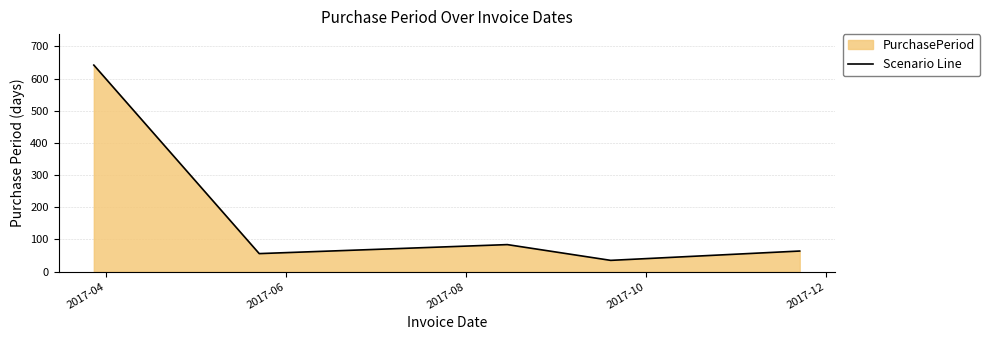

What is the sum of all values?

881